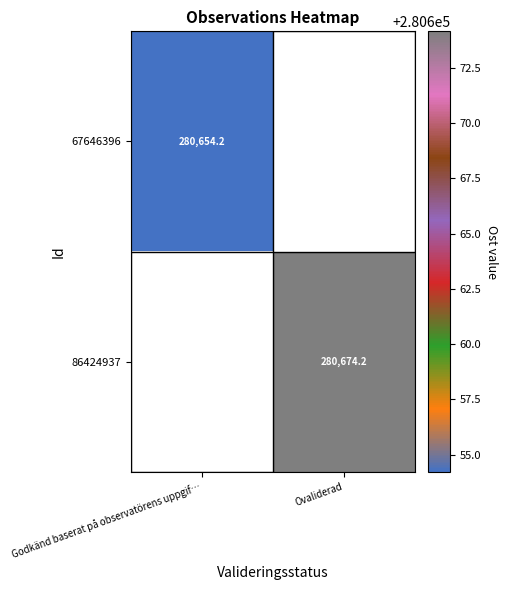

Rank the series by their maximum value, from lowest to highest.

67646396, 86424937